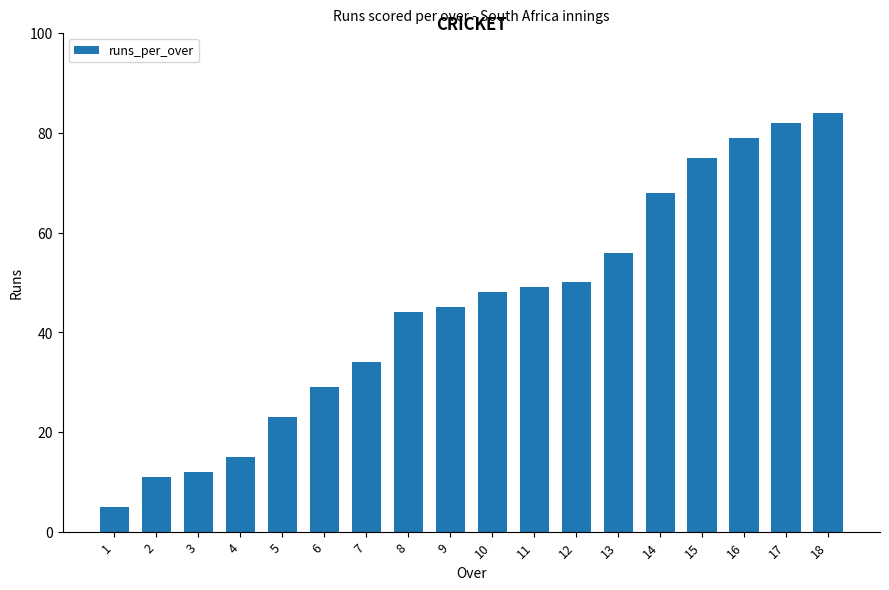

At which label is the value closest to 44?

8